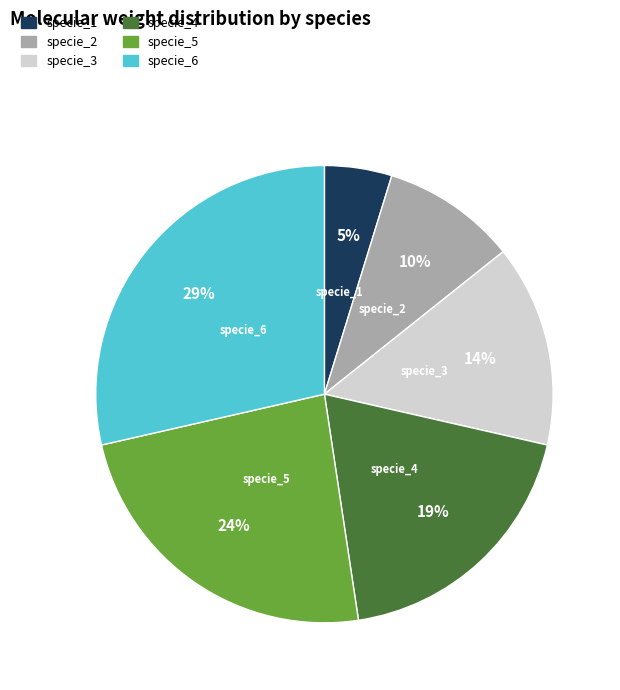

Is there any slice that represents more than half of the pie?

No